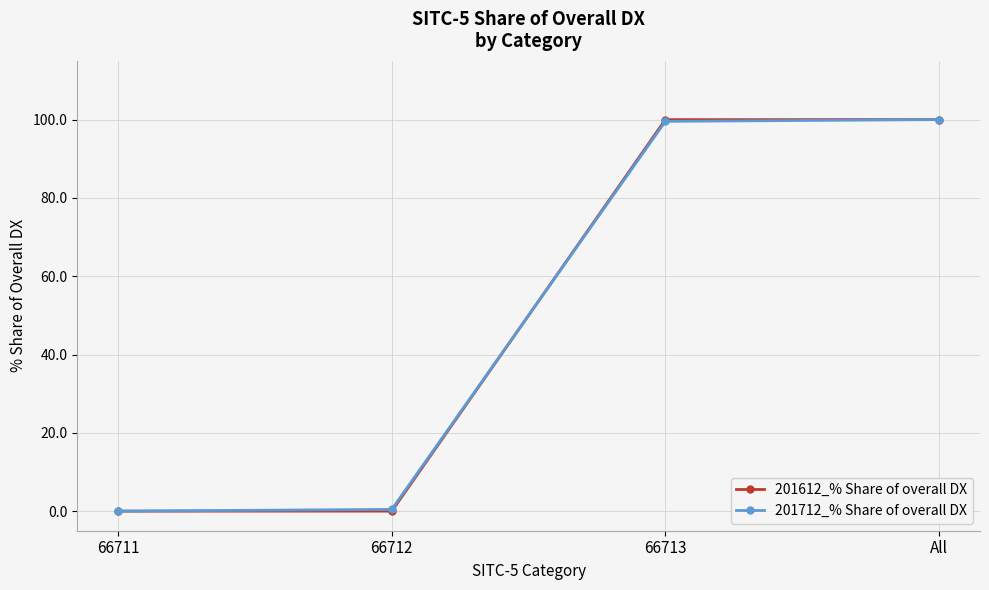

True or false: 201712_% Share of overall DX has more than 1 interior local peaks.

False